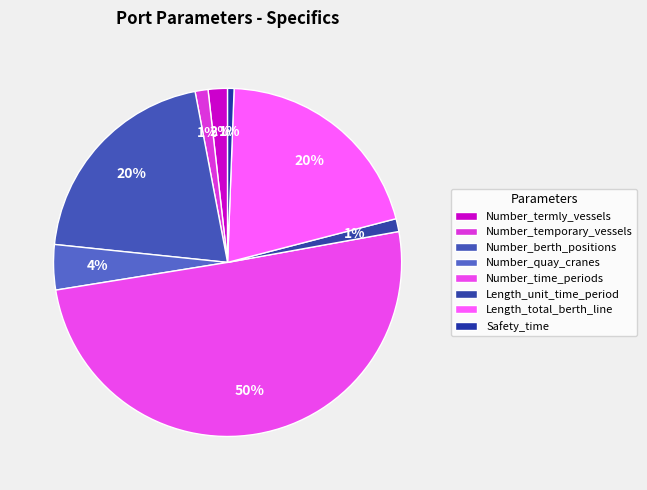

Which slice is the smallest?

Safety_time